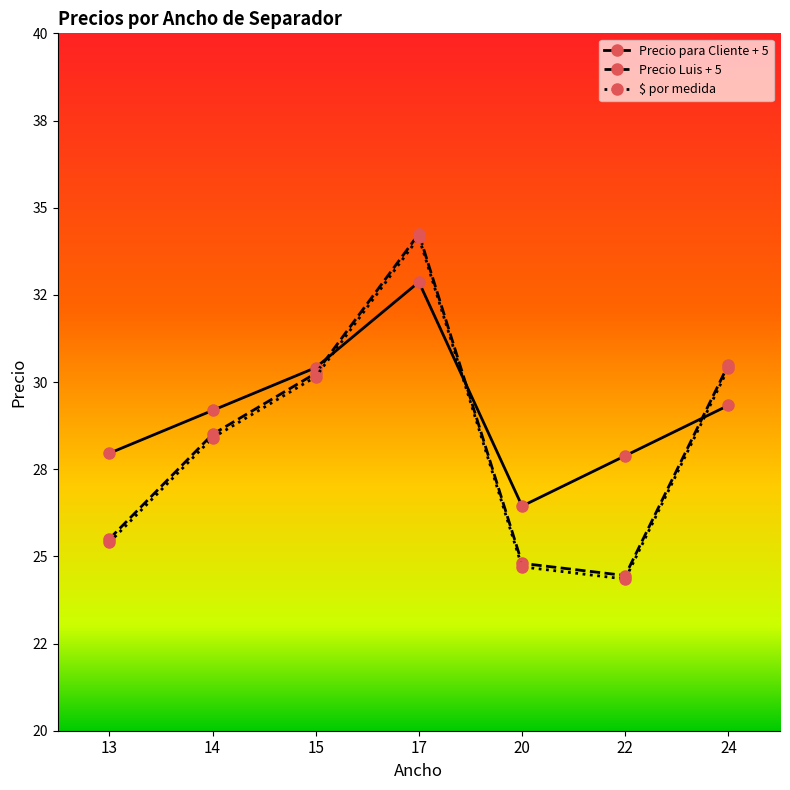

What are all the series names shown in the legend?

Precio para Cliente + 5, Precio Luis + 5, $ por medida